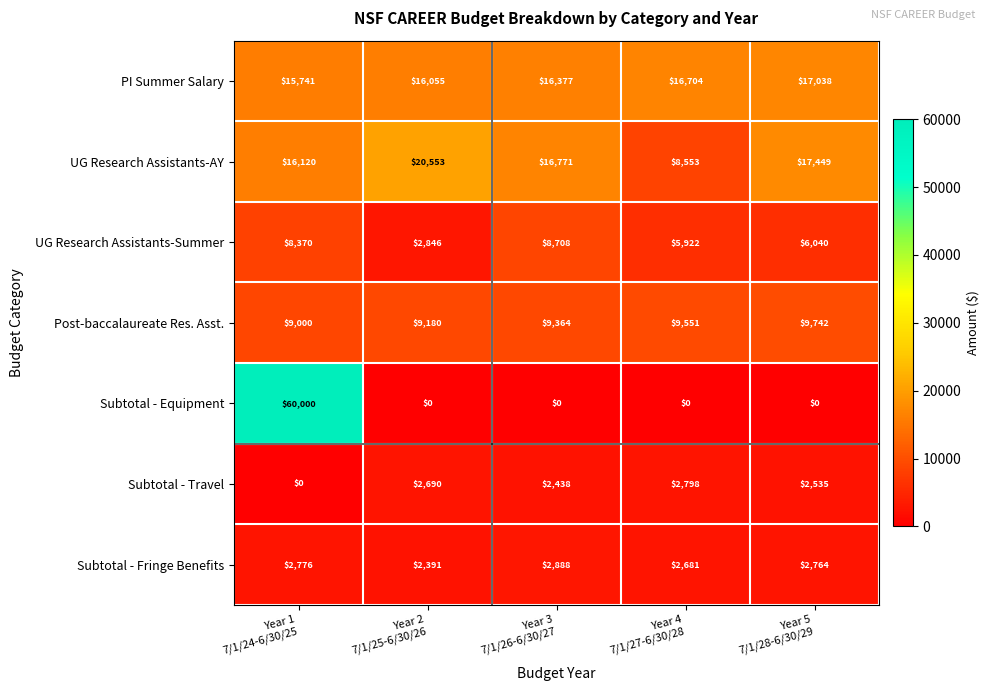

Between Year 3
7/1/26-6/30/27 and Year 4
7/1/27-6/30/28, which series saw the biggest shift?

UG Research Assistants-AY